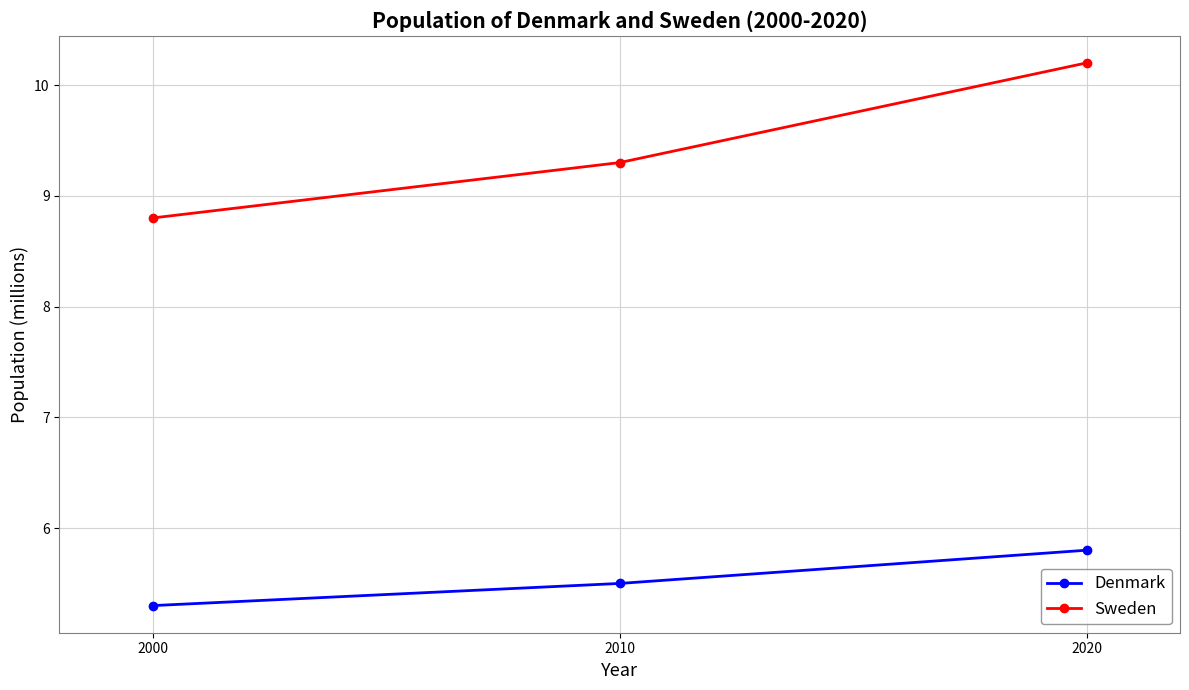

Where does the Sweden series first go above 9?

2010